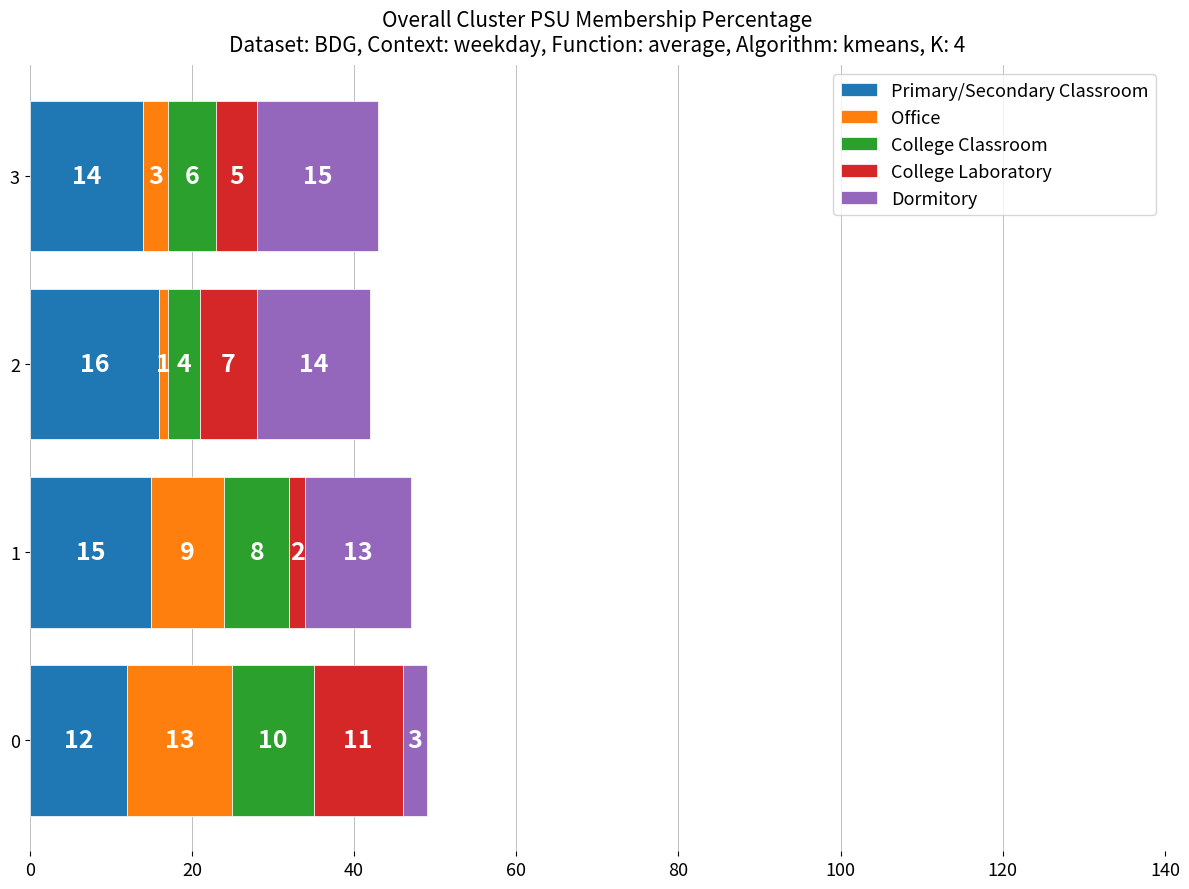

The value of Primary/Secondary Classroom at 2 is 11. True or false?

False